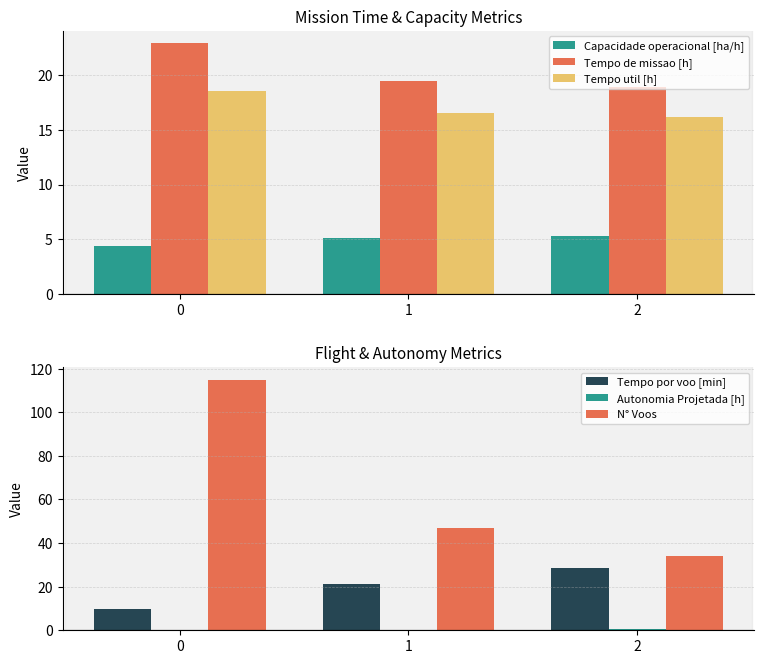

What is the difference between the maximum and minimum values in the Capacidade operacional [ha/h] series?

0.9